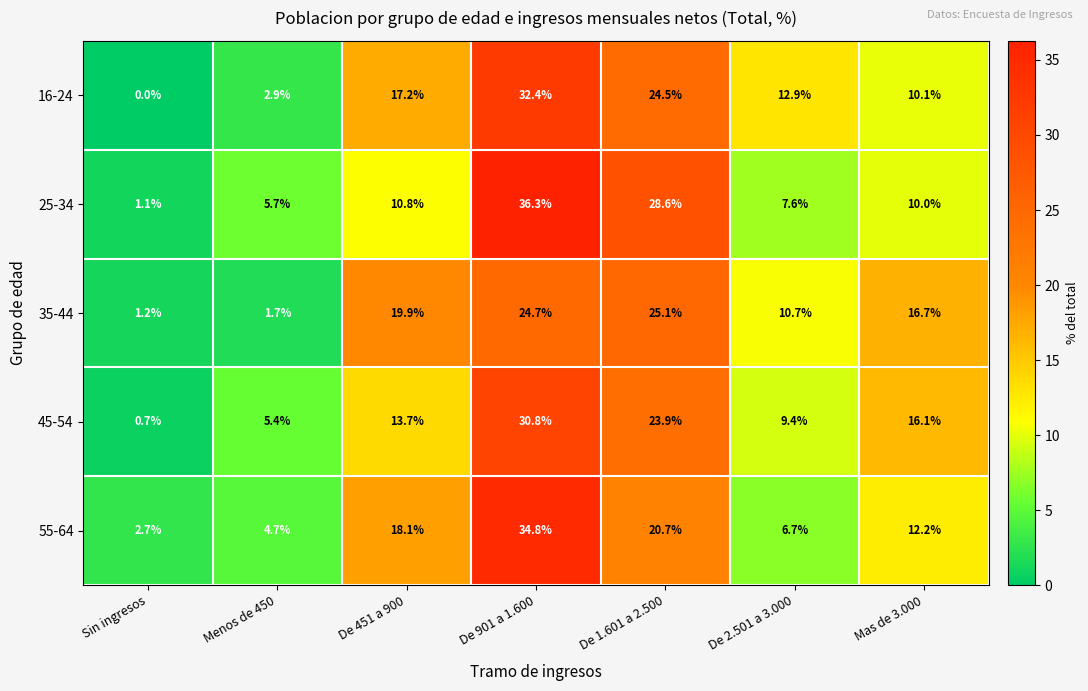

What is the total value across all series at De 2.501 a 3.000?

47.3